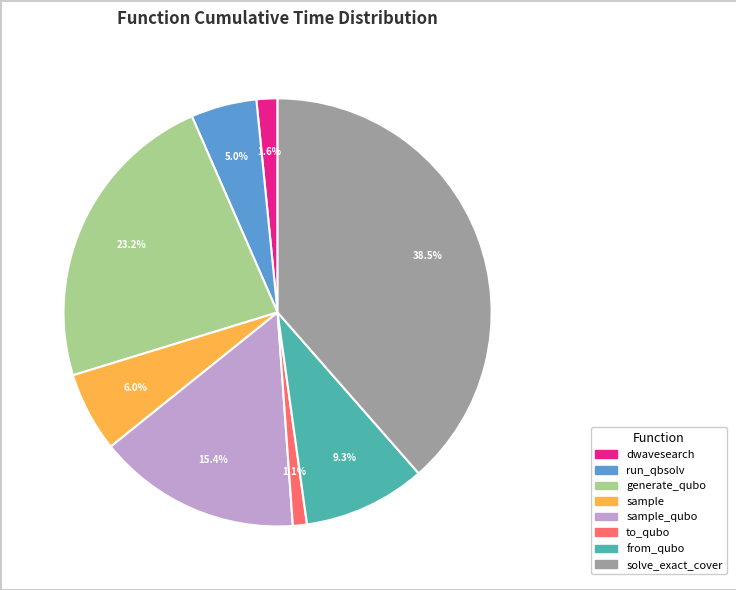

Is there any slice that represents more than half of the pie?

No